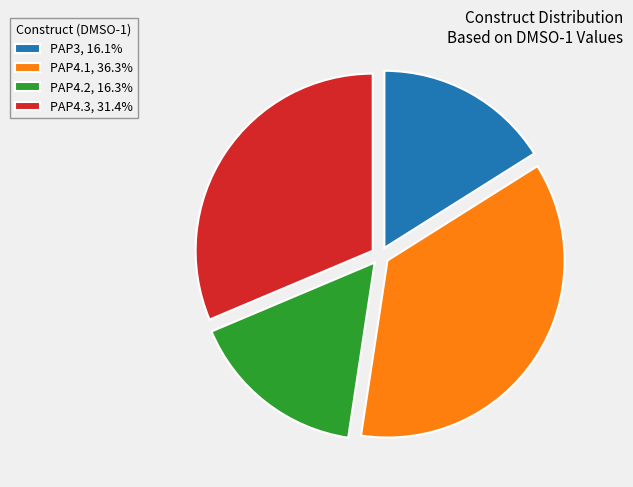

What is the ratio of the value at PAP4.1 to the value at PAP4.2?

2.2